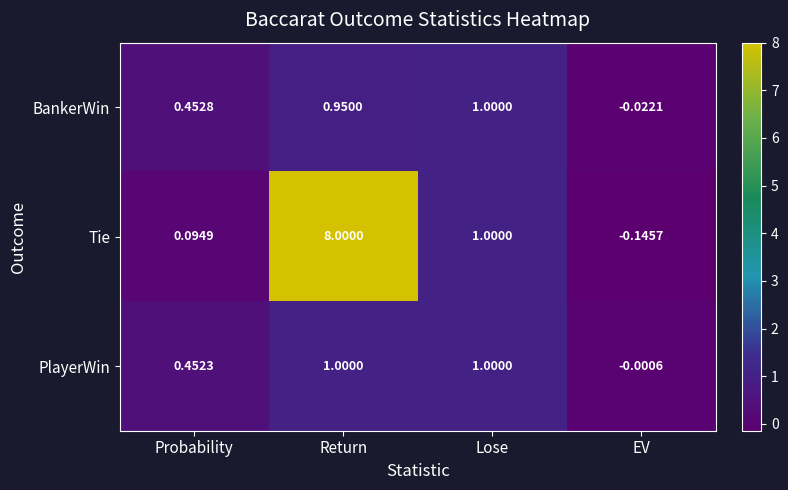

At how many categories does at least one series exceed 5?

1